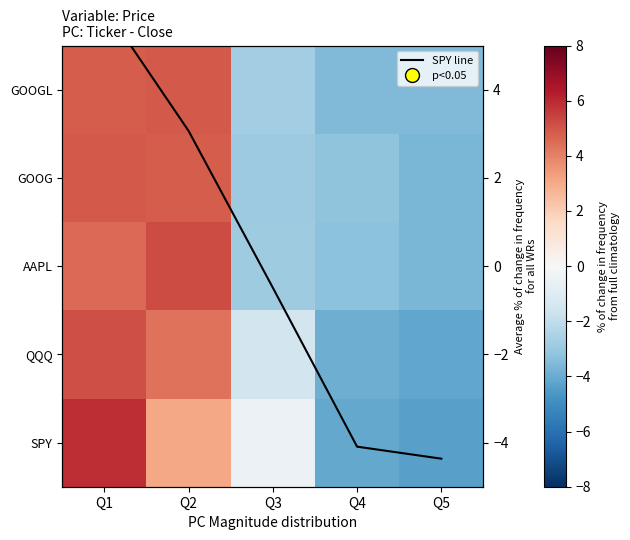

At which label is SPY line closest to 0?

Q3